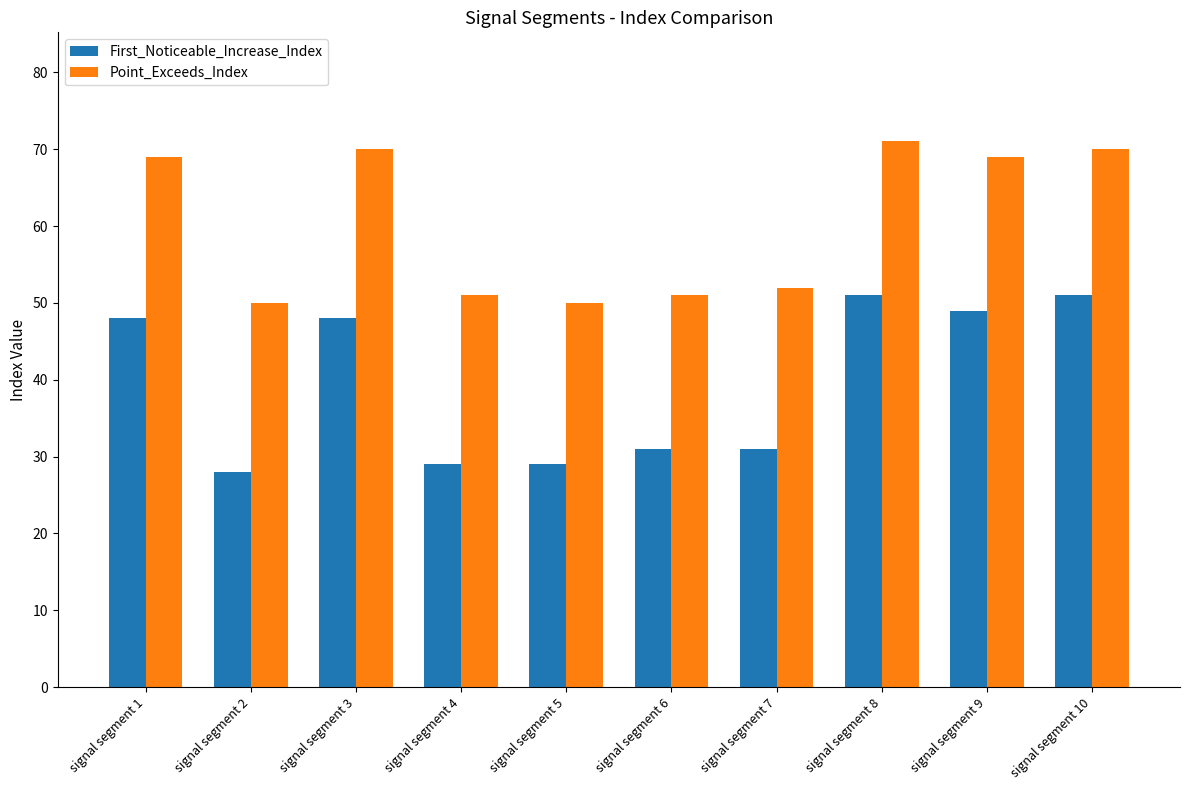

What is the value of the First_Noticeable_Increase_Index bar at the 1st from the left?

48